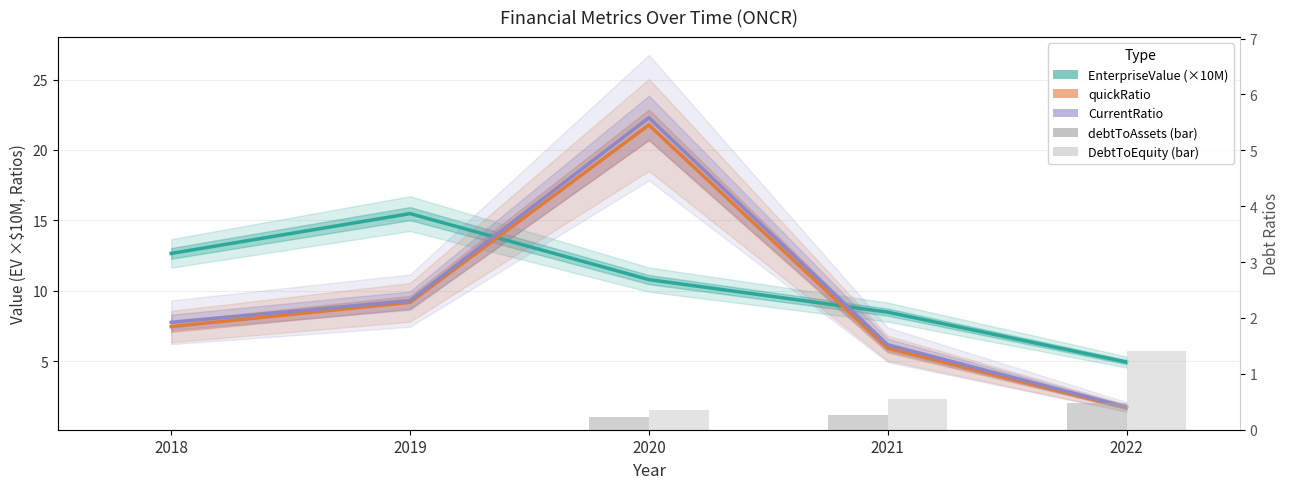

What is the value of the EnterpriseValue (×10M) bar at the 5th from the left?

4.9